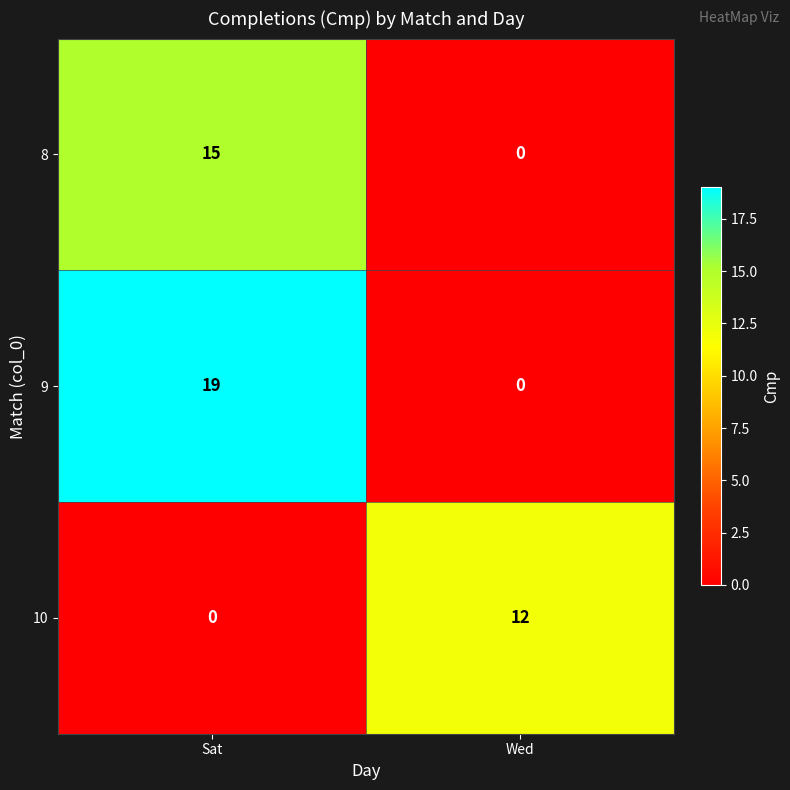

Where is 8 nearest to the value 7?

Wed